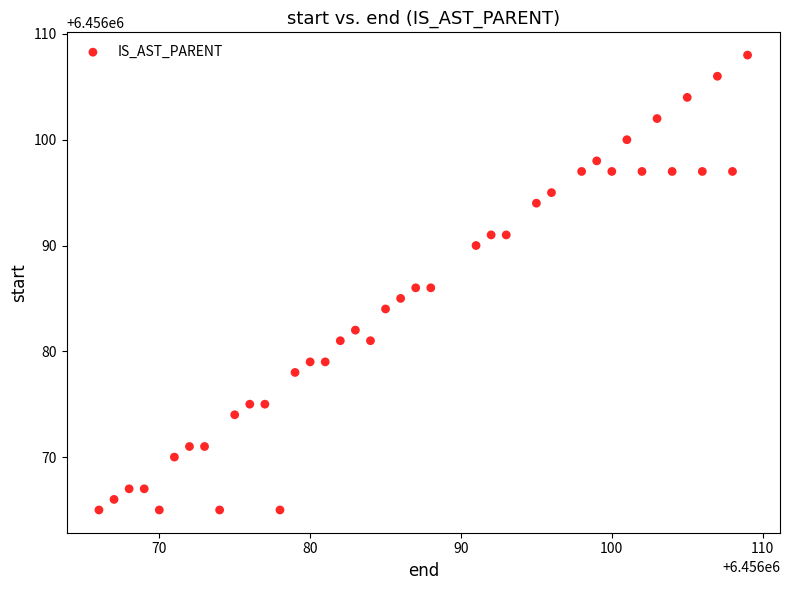

What is the range of Y values (max minus min)?

43